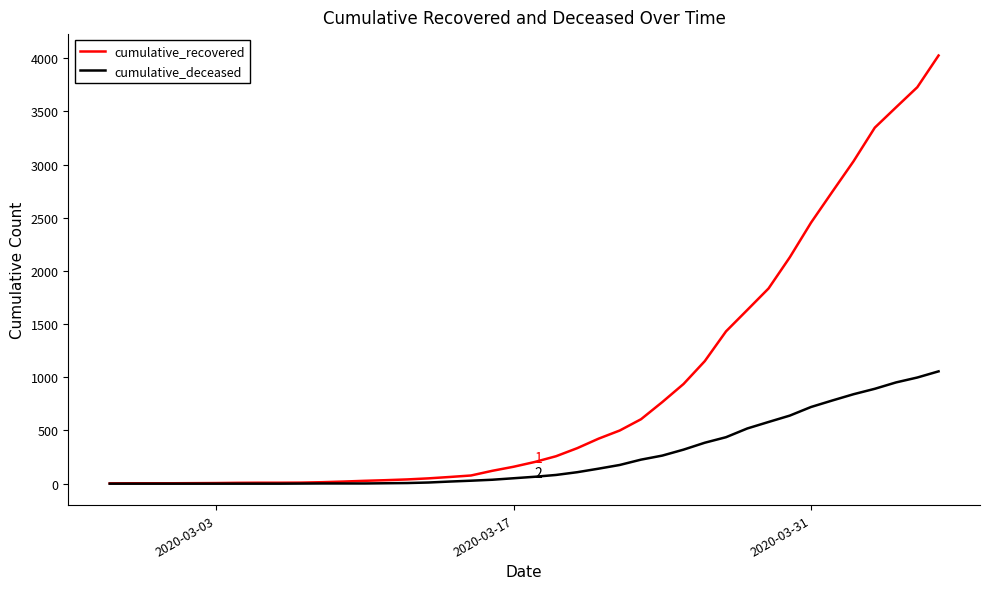

What are all the series names shown in the legend?

cumulative_recovered, cumulative_deceased